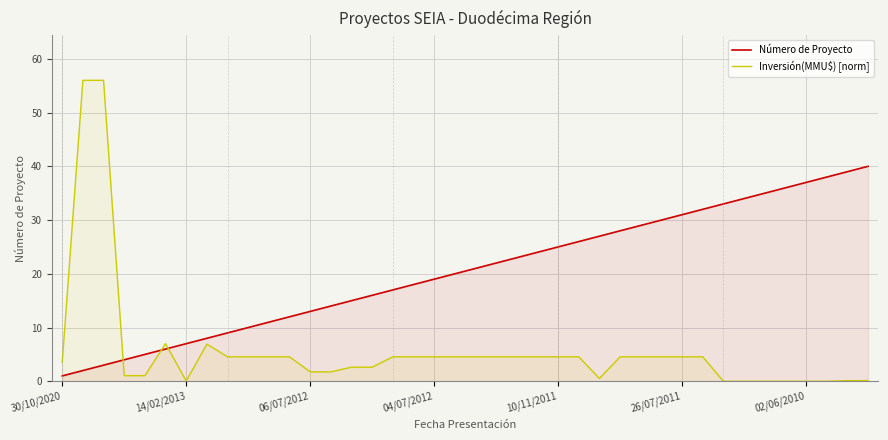

What is the label of the 39th point from the left?

38